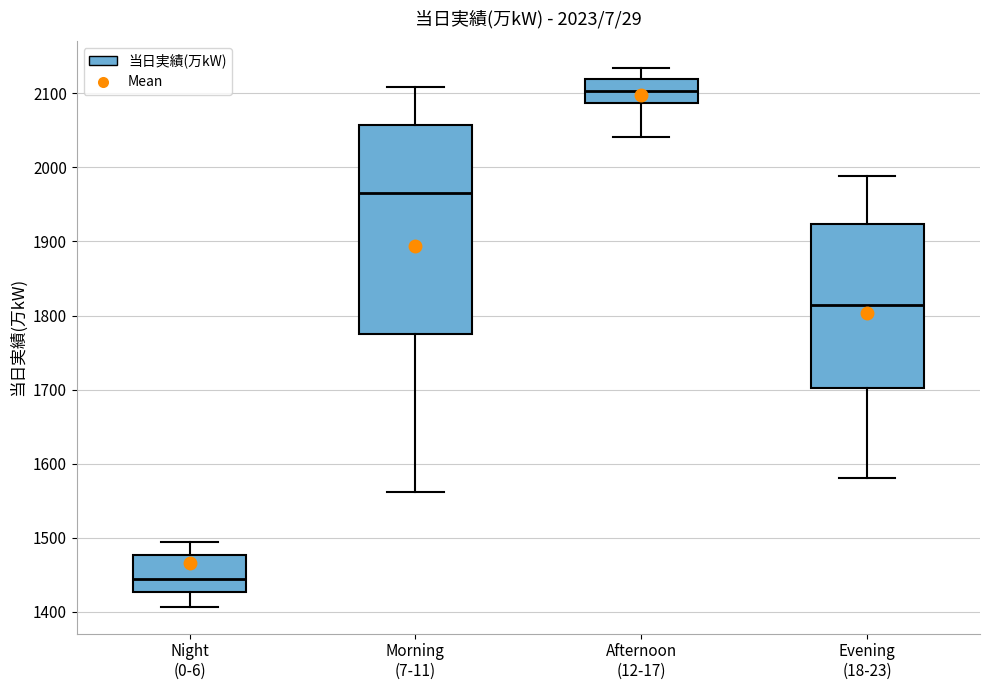

Which box is the tallest, from its lower edge to its upper edge?

Morning (7-11)